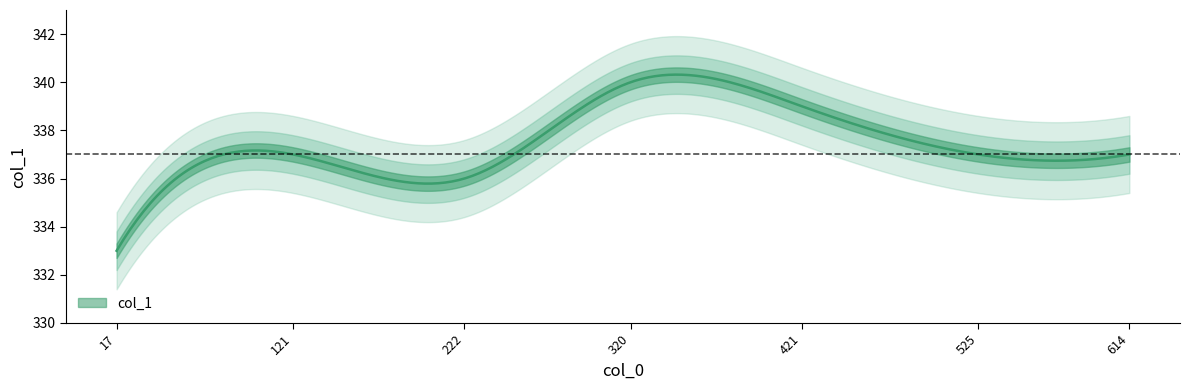

How many interior local peaks (higher than both neighbors) does the data have?

2